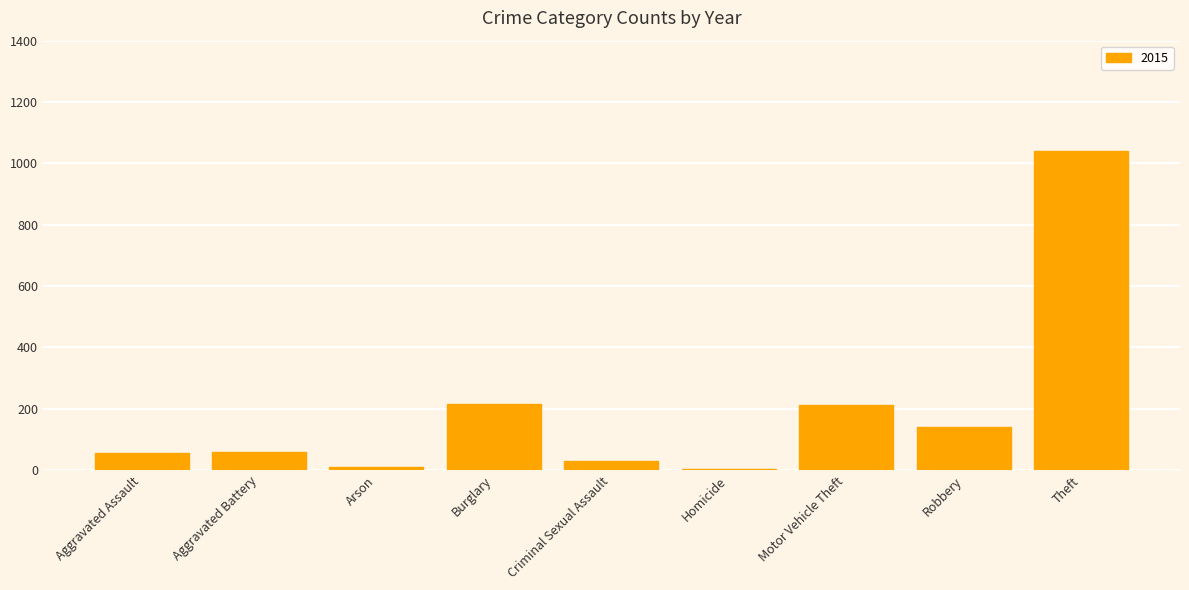

The value at Aggravated Battery is 60. True or false?

True